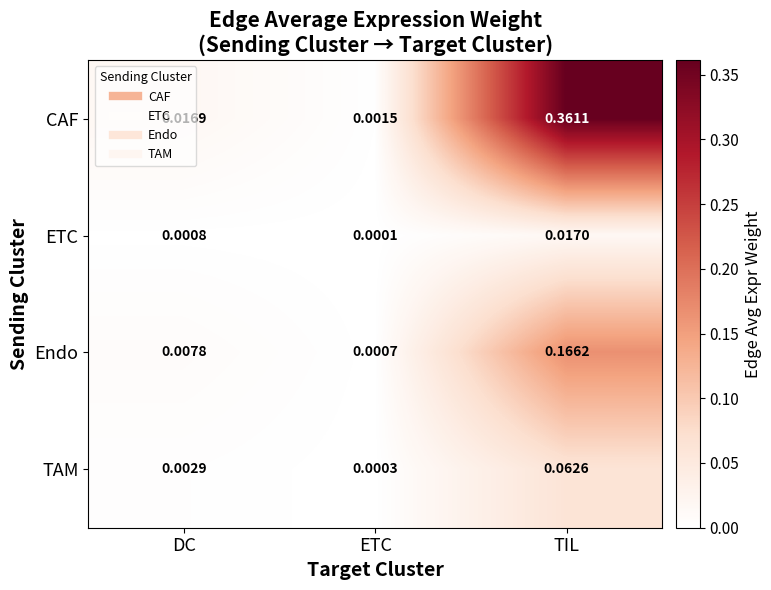

Between DC and TIL, which series saw the biggest shift?

CAF